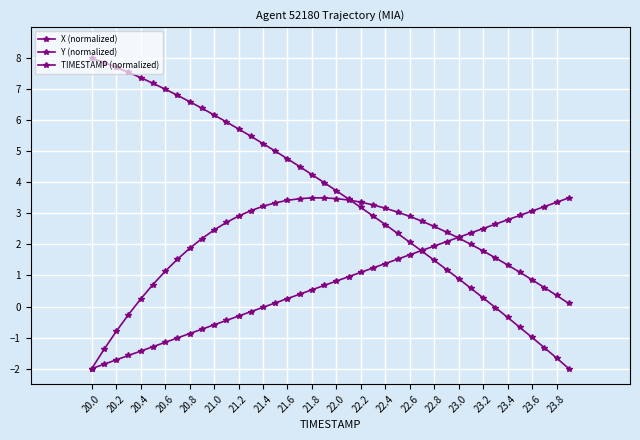

How many lines are shown in the chart?

3